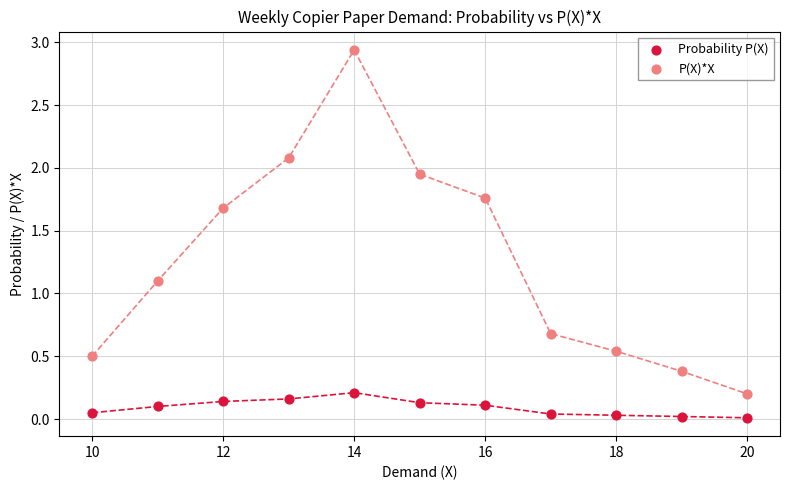

What are all the series names shown in the legend?

Probability P(X), P(X)*X